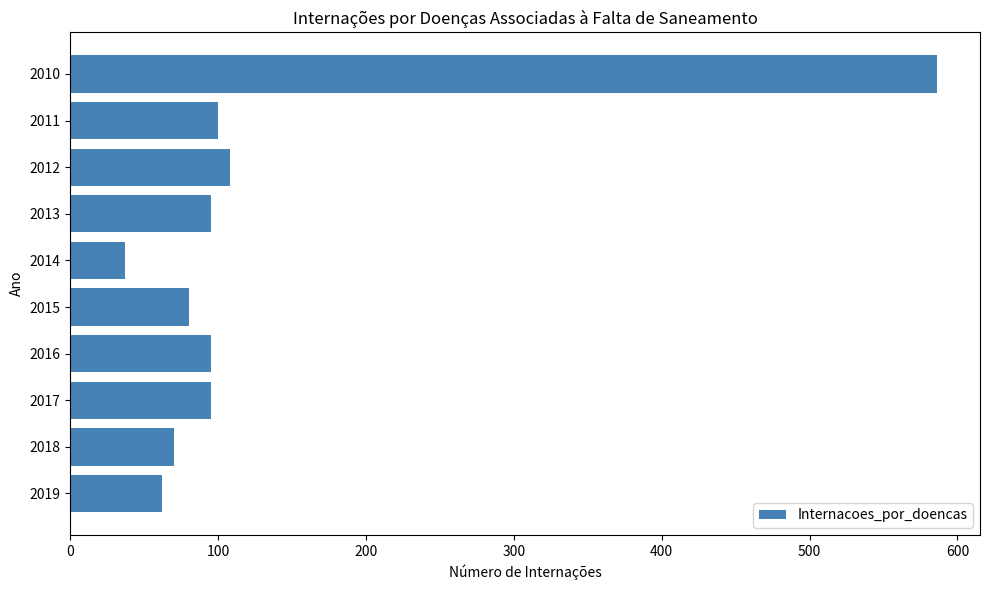

The value at 2016 is 95. True or false?

True